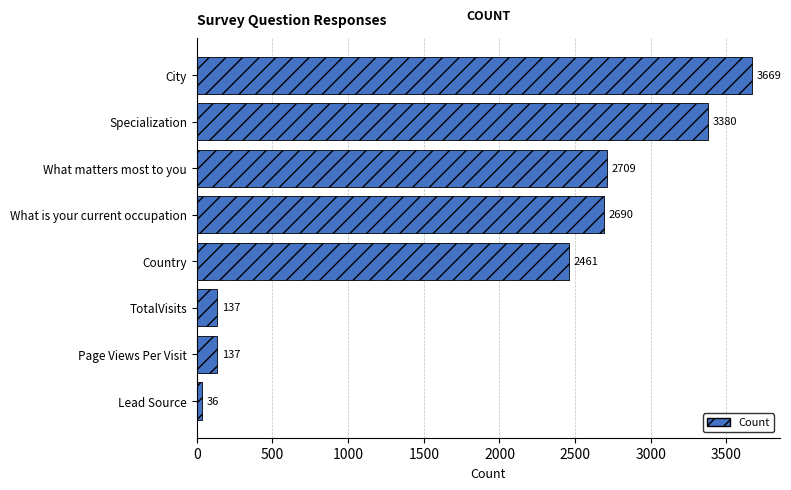

What is the maximum value shown in the chart?

3669